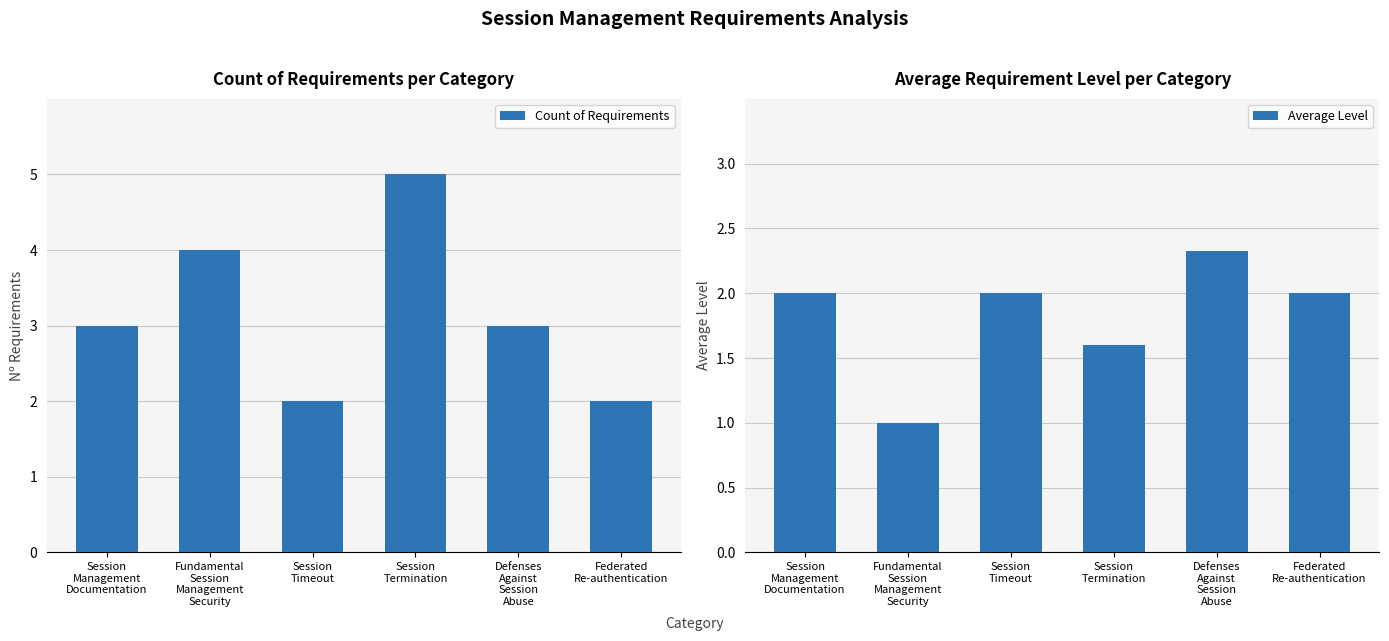

Rank the categories by Average Level value from lowest to highest.

Fundamental
Session
Management
Security, Session
Termination, Session
Management
Documentation, Session
Timeout, Federated
Re-authentication, Defenses
Against
Session
Abuse